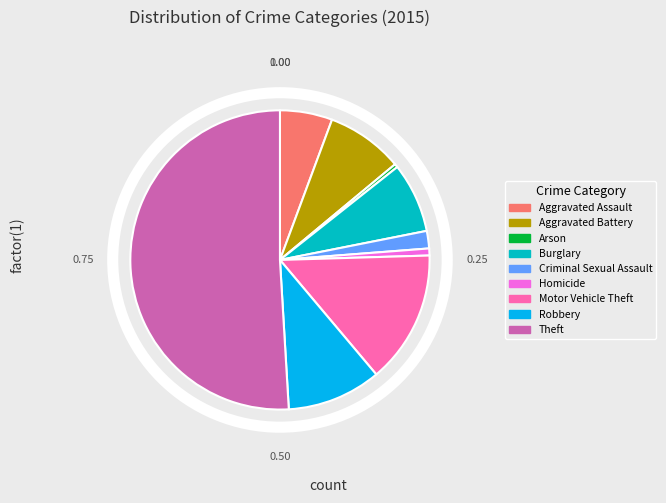

Combined, do Arson and Robbery account for over 50%?

No